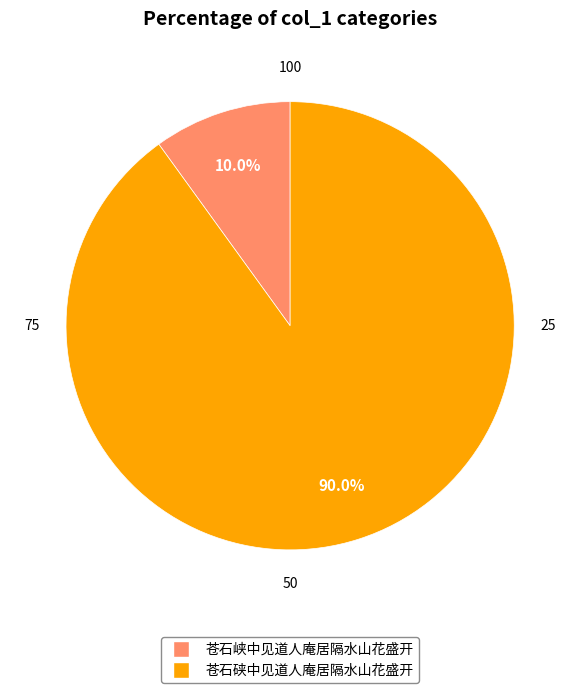

To the nearest percent, what percentage of the pie is 苍石硖中见道人庵居隔水山花盛开?

90%